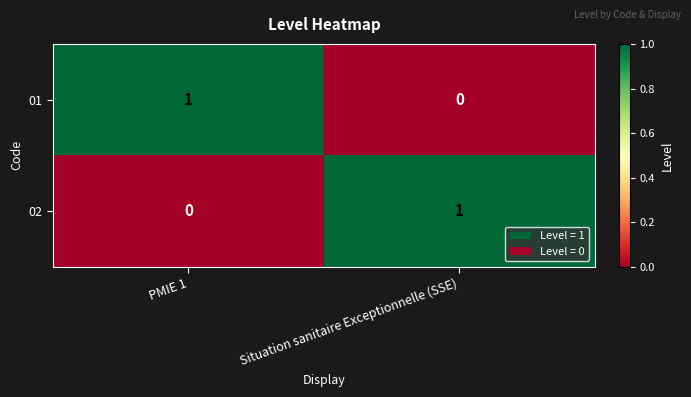

The 01 series shows 0 at PMIE 1. True or false?

False